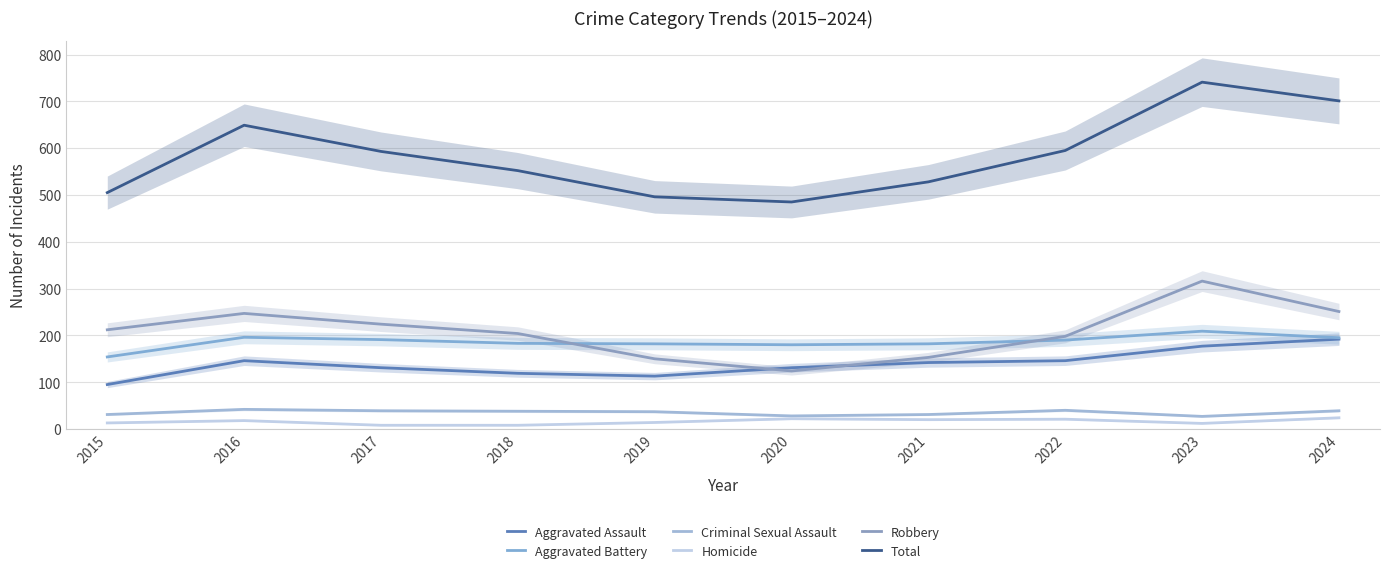

Which series has the widest spread of values?

Total